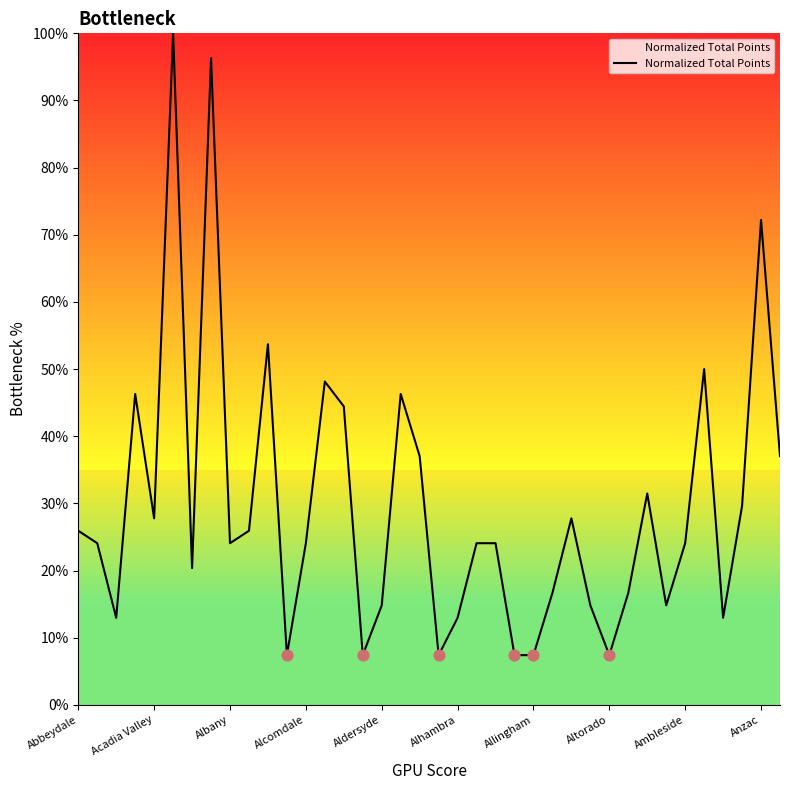

What is the difference between the maximum and minimum values?

92.6